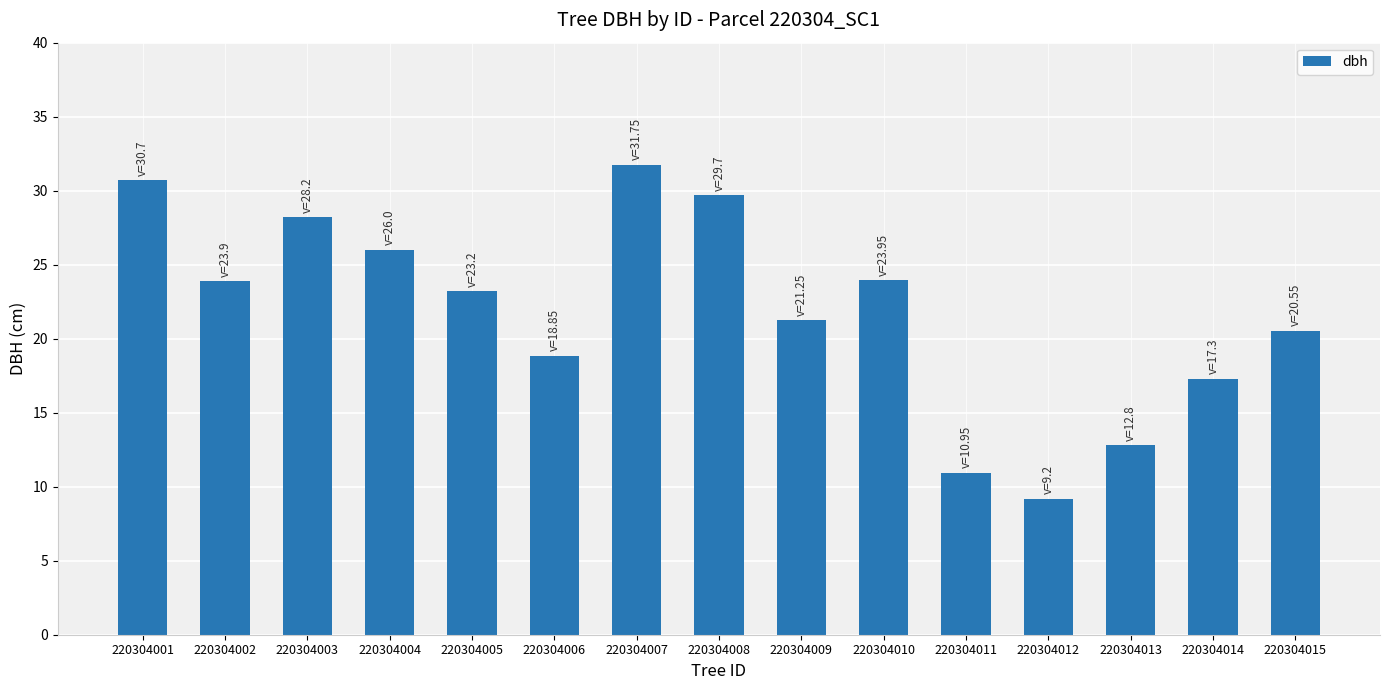

What is the sum of all values?

328.3